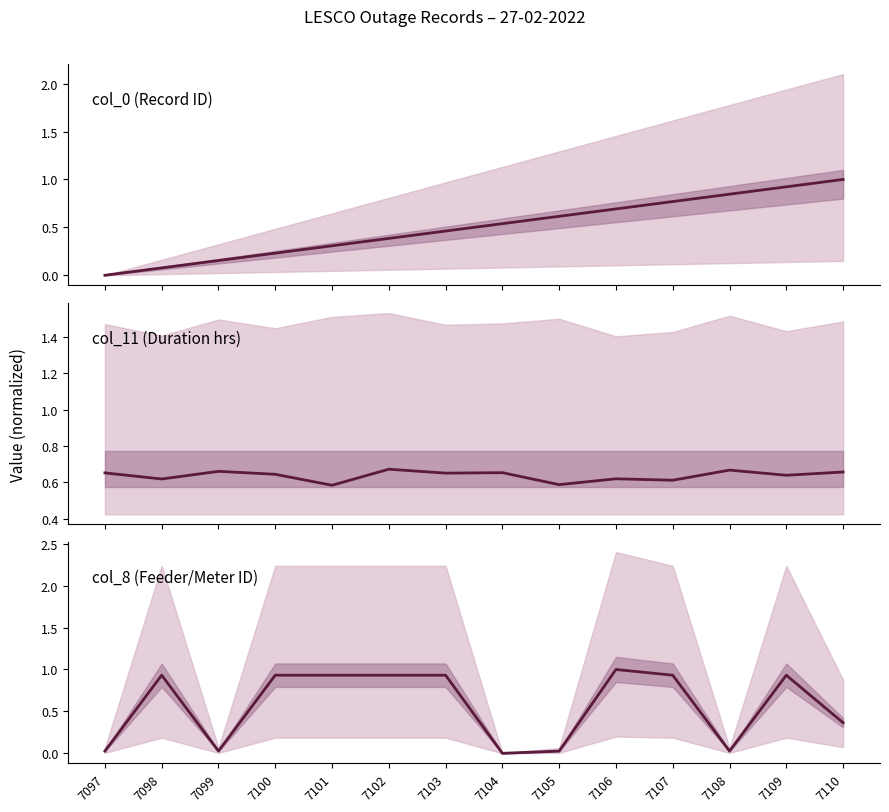

Which series changed the most between 7101 and 7106?

col_0